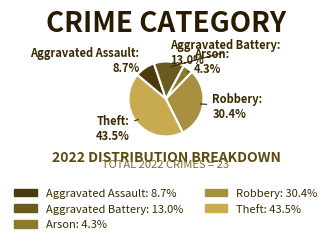

Rank the categories by value from highest to lowest.

Theft, Robbery, Aggravated Battery, Aggravated Assault, Arson